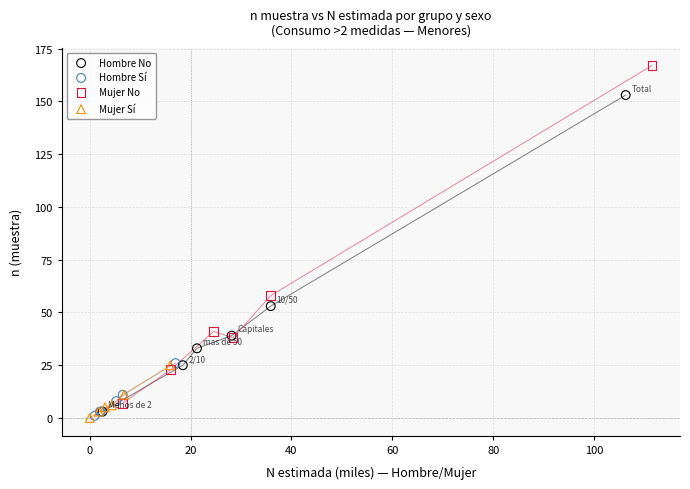

Which series has the widest spread of Y values?

Mujer No